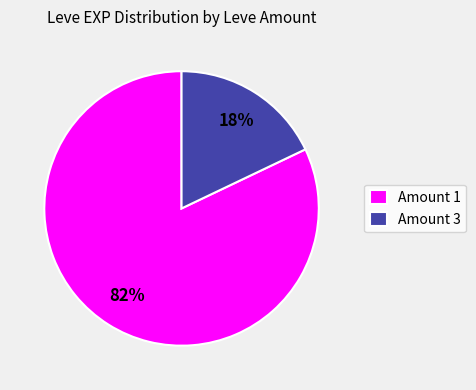

Is there any slice that represents more than half of the pie?

Yes